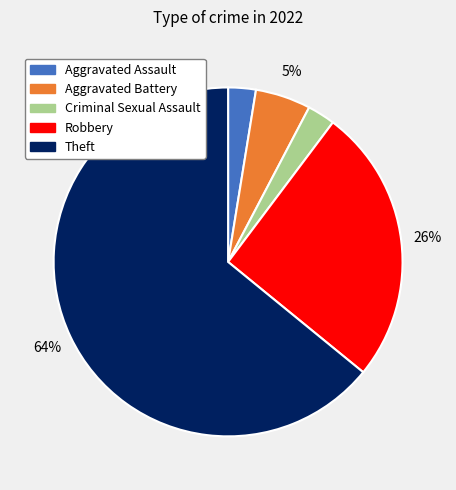

Which category has the biggest portion of the pie?

Theft